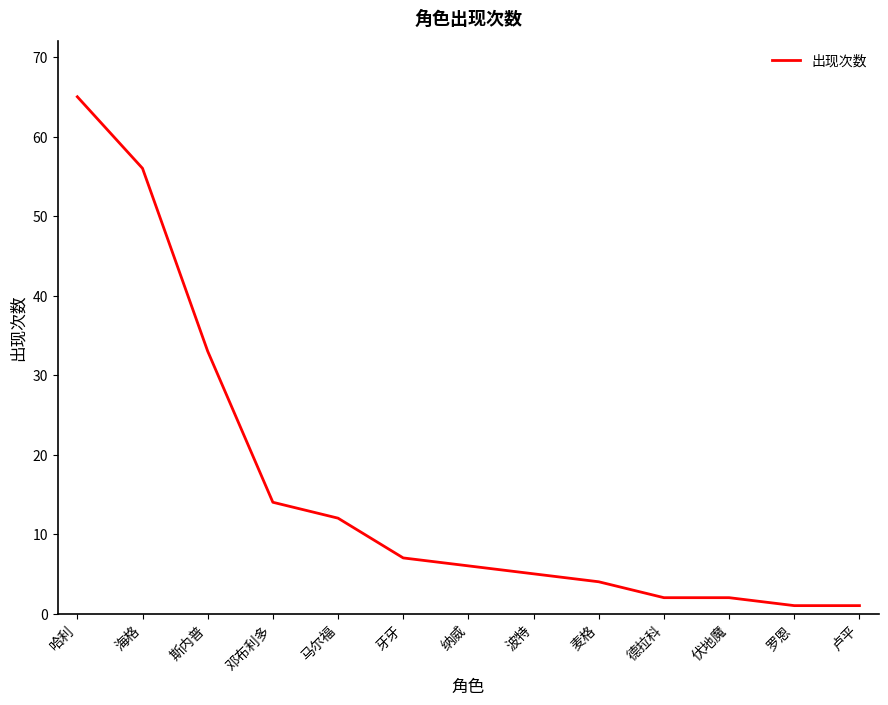

The value at 纳威 is 10. True or false?

False